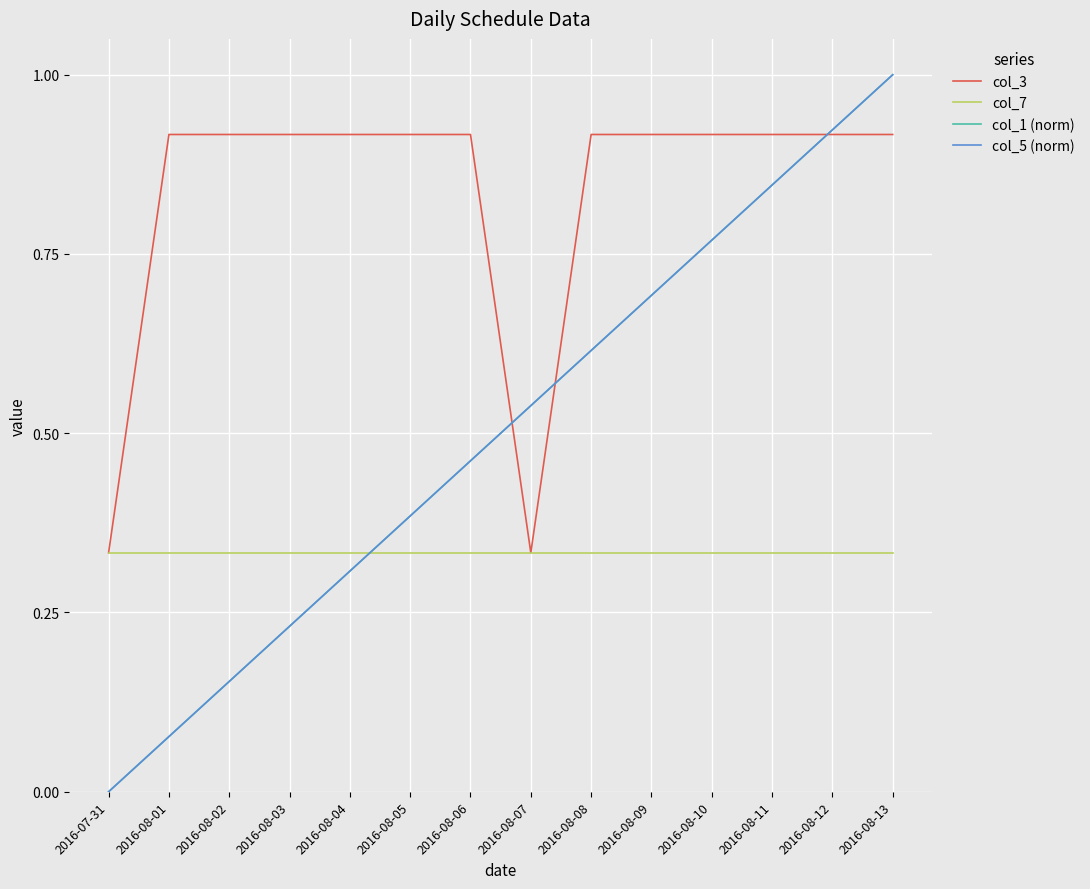

Which series changed the most between 2016-08-01 and 2016-08-07?

col_3